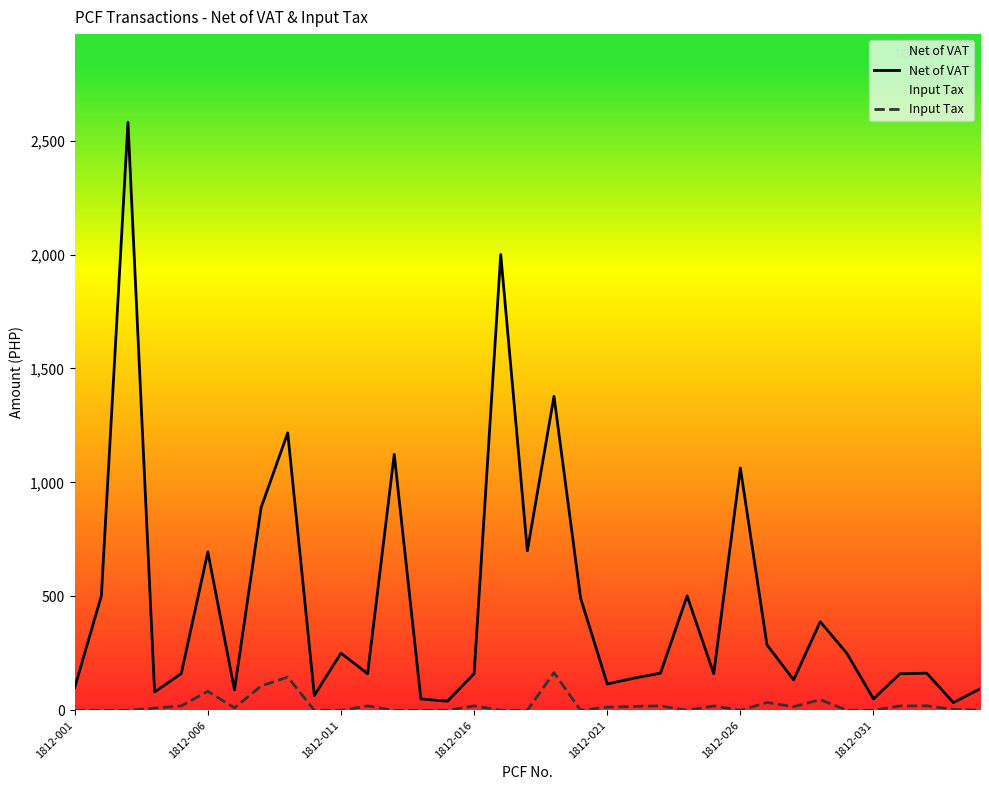

What is the sum of all Input Tax values?

789.5